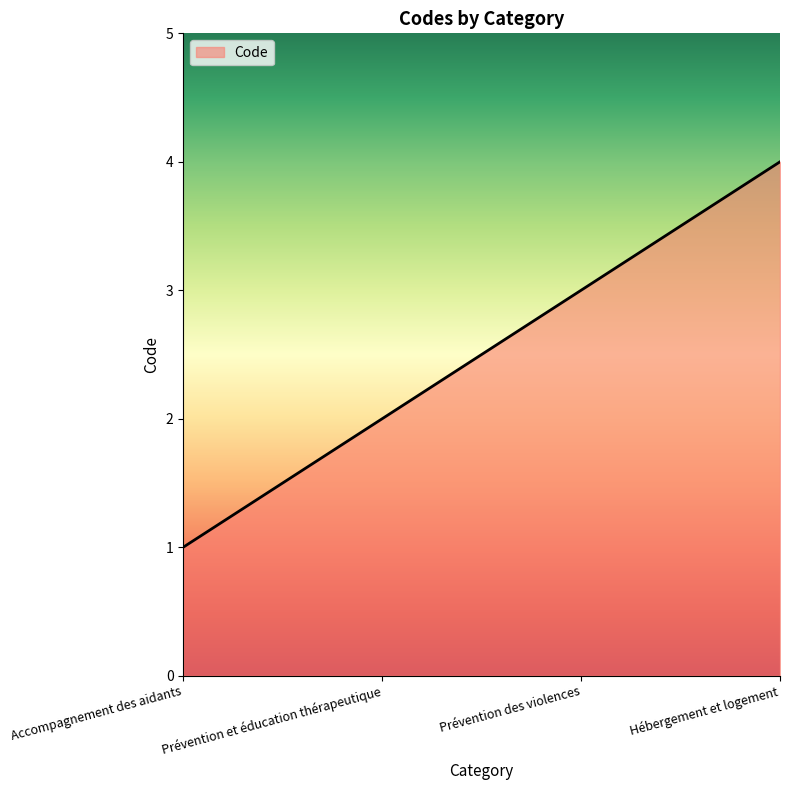

What position from the right is Hébergement et logement?

1